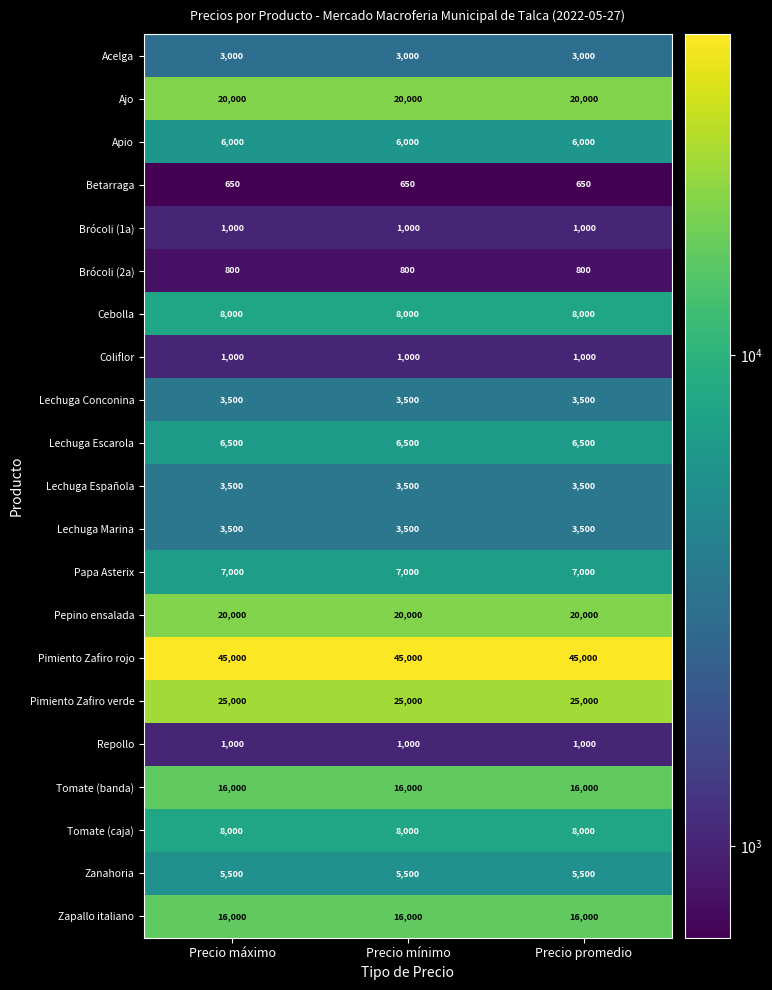

What is the highest value of the Cebolla series?

8000